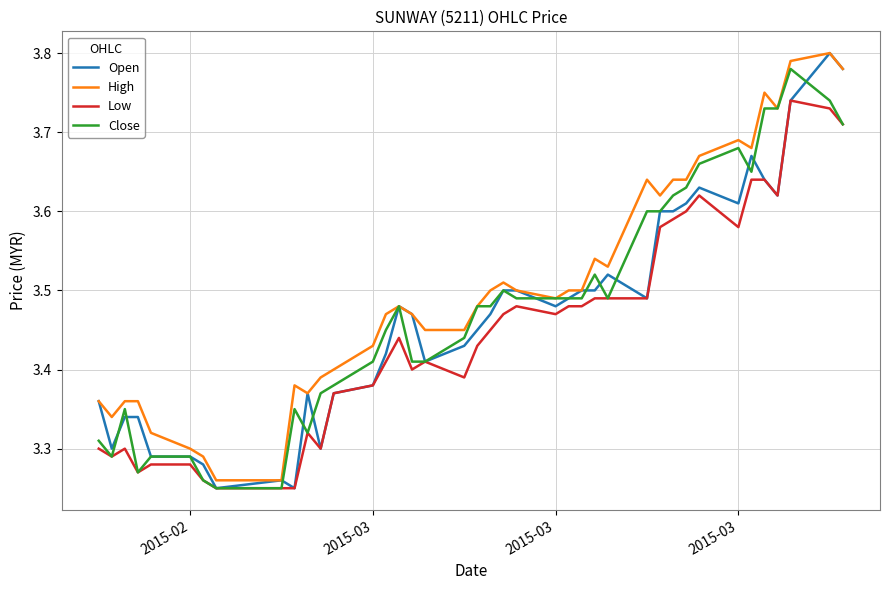

Which series has the largest total across all categories?

High